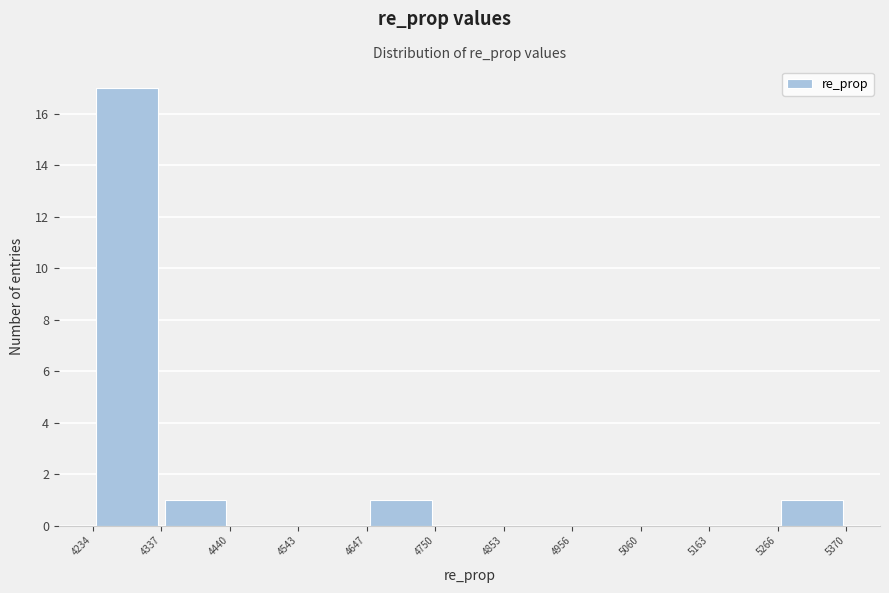

What is the height of the bar covering 5266 to 5370 on the x-axis? The values are not printed on the chart, so give them approximately, as read against the axis.

1